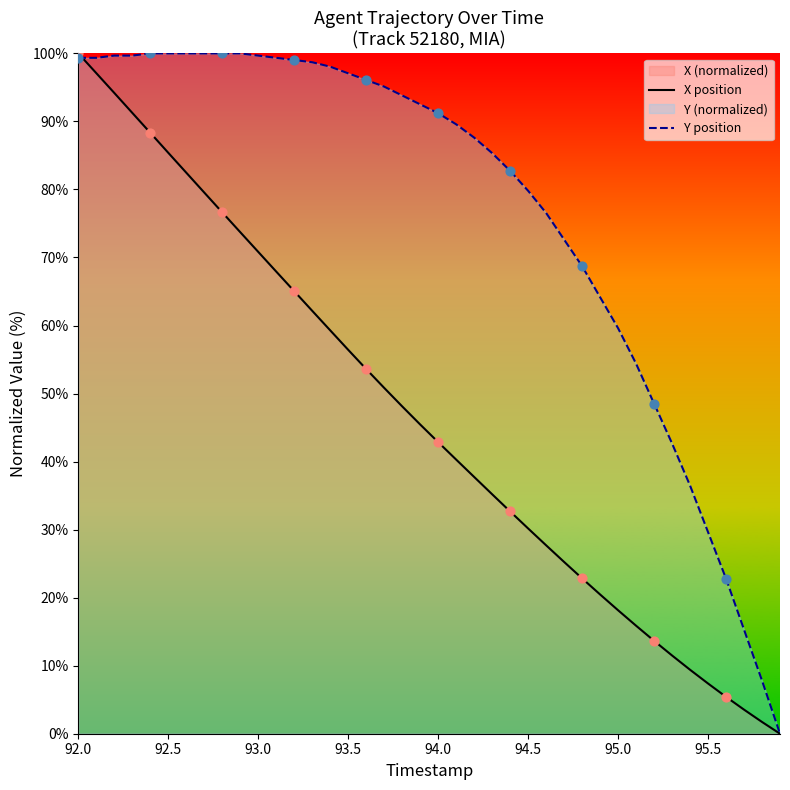

Which series has the largest total across all categories?

Y position